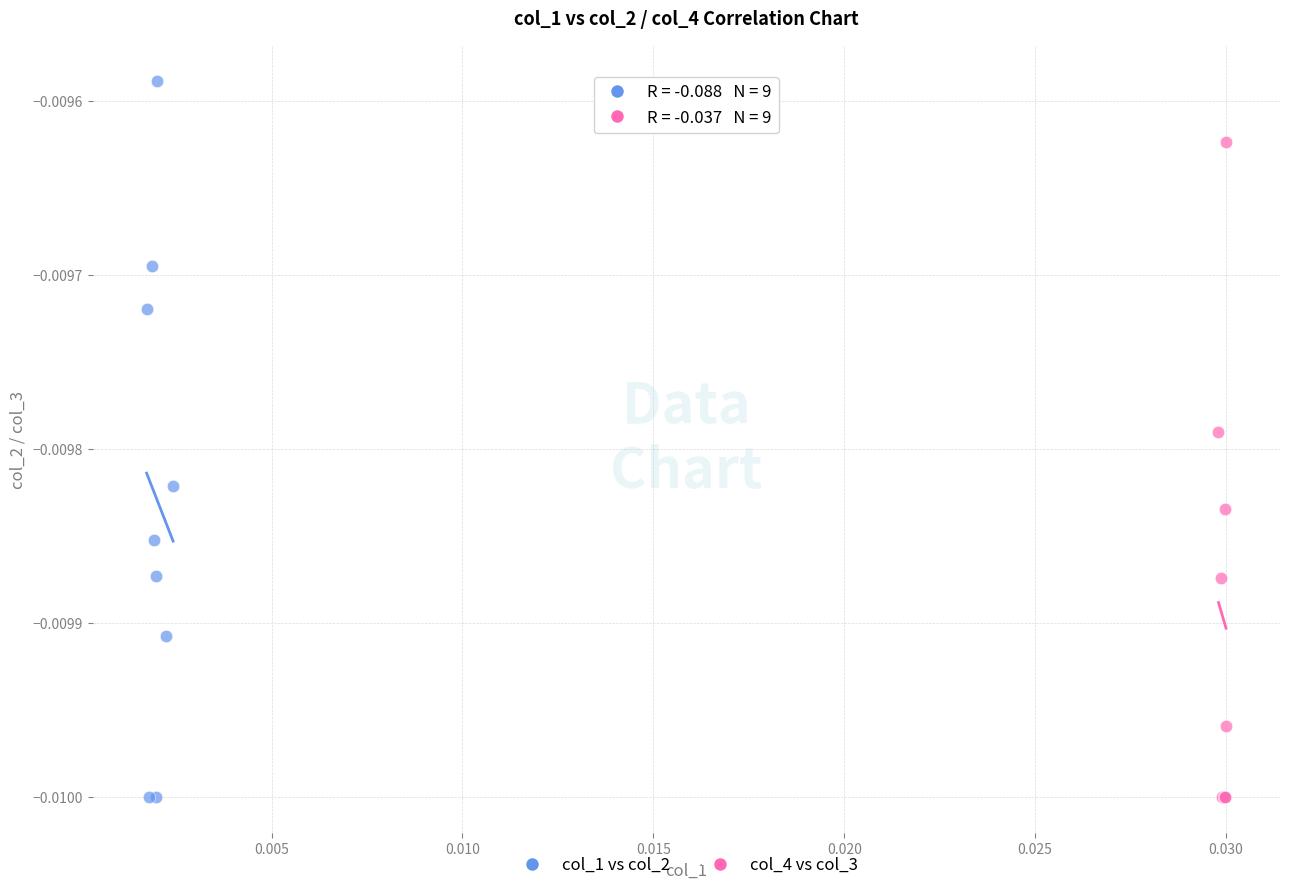

Which series has the largest Y range (max minus min)?

col_1 vs col_2